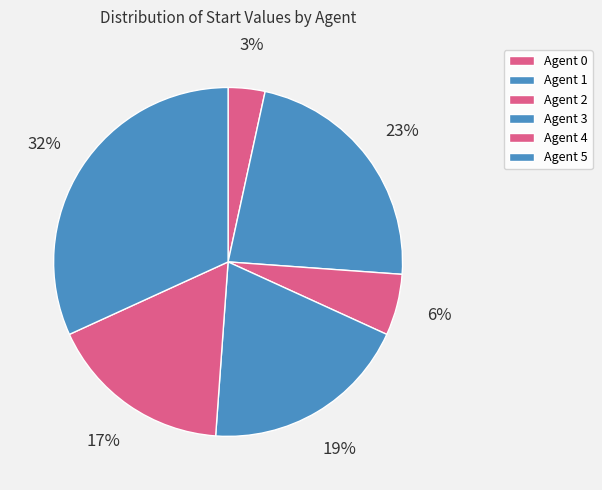

How many slices are in this pie chart?

6